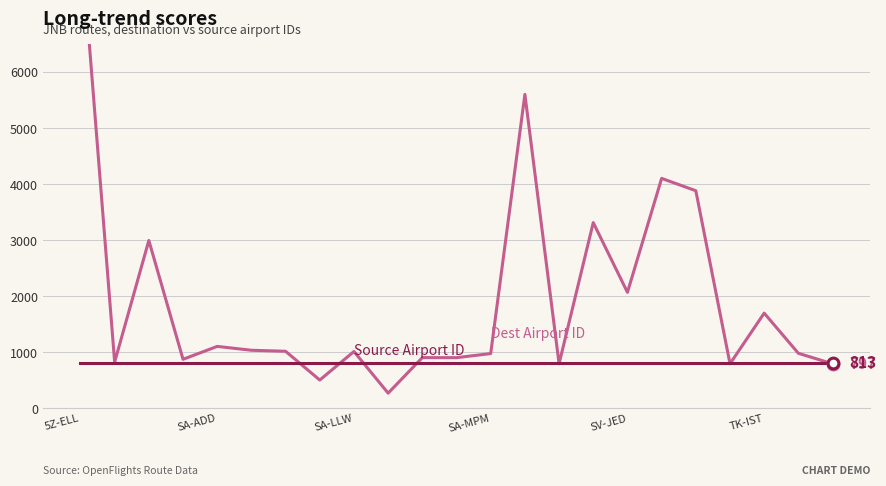

At how many categories does at least one series exceed 2308?

6